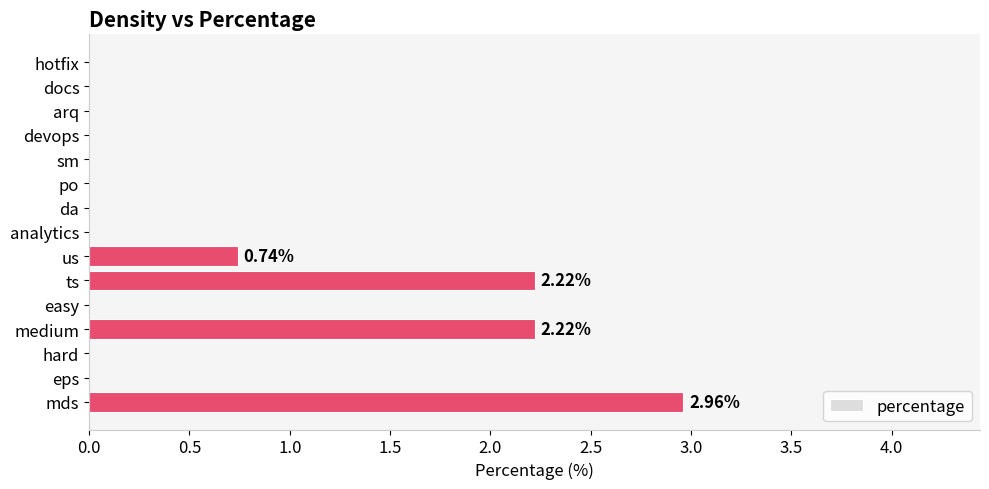

How many data points does each series have?

15